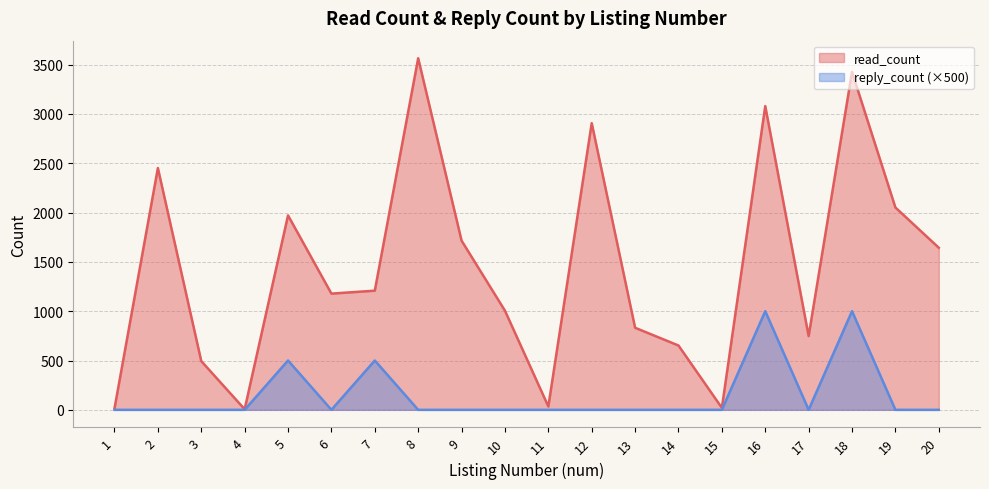

The value of read_count at 7 is 2046. True or false?

False